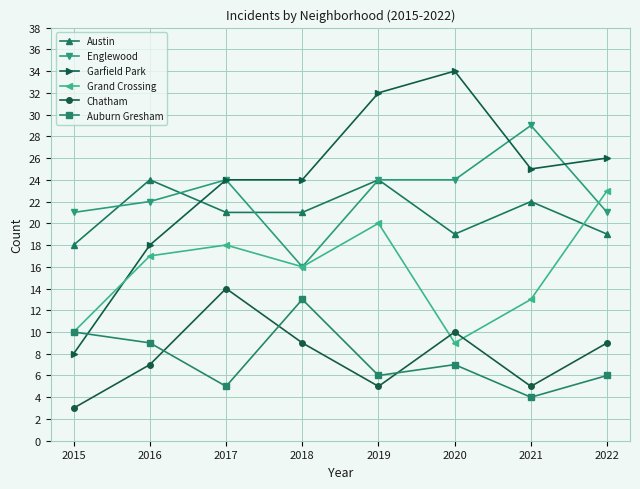

At which category is the sum across all series the highest?

2019